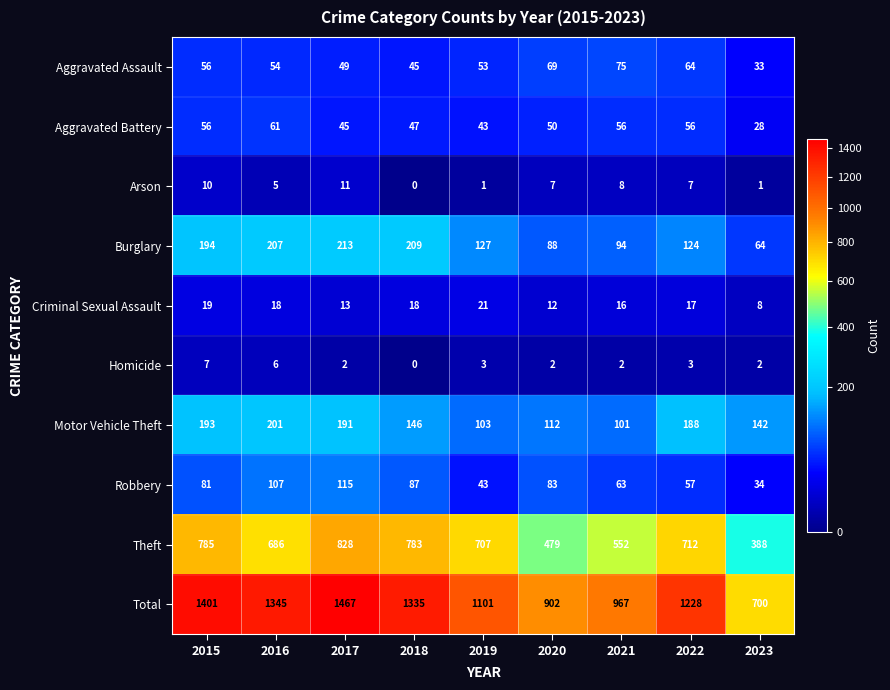

What is the difference between the maximum and minimum values in the Criminal Sexual Assault series?

13